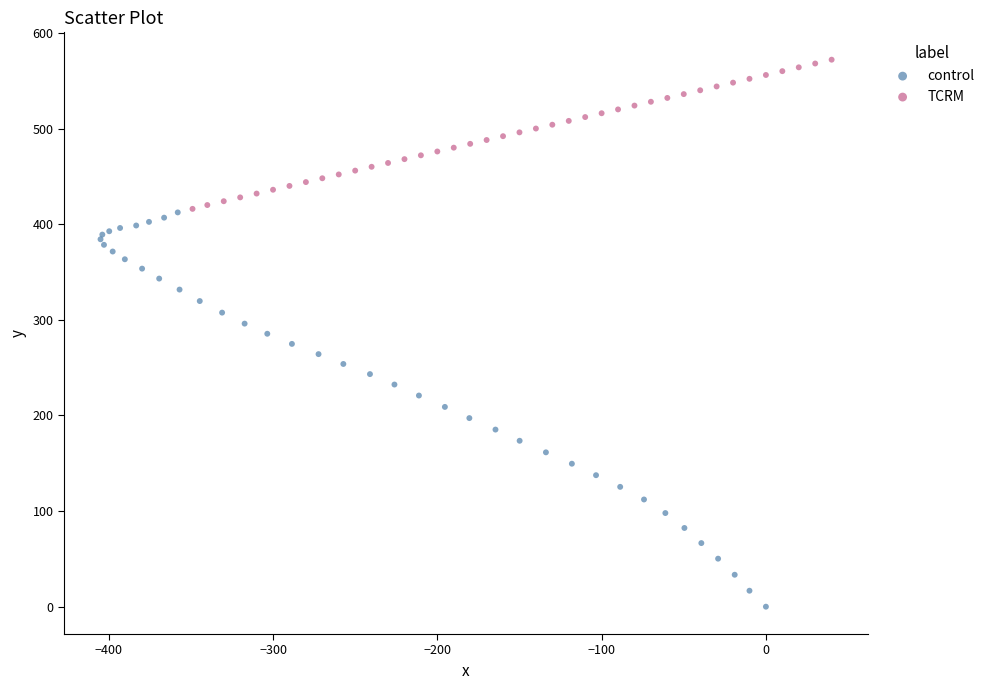

Which series has the widest spread of Y values?

control